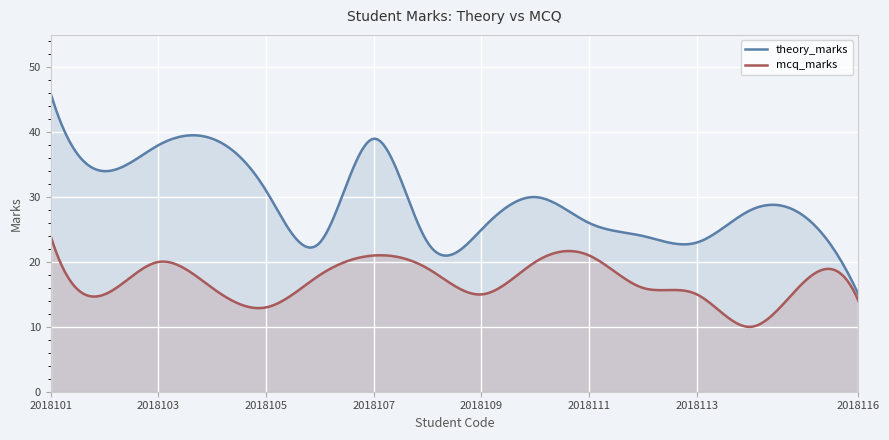

True or false: theory_marks and mcq_marks intersect in this chart.

False